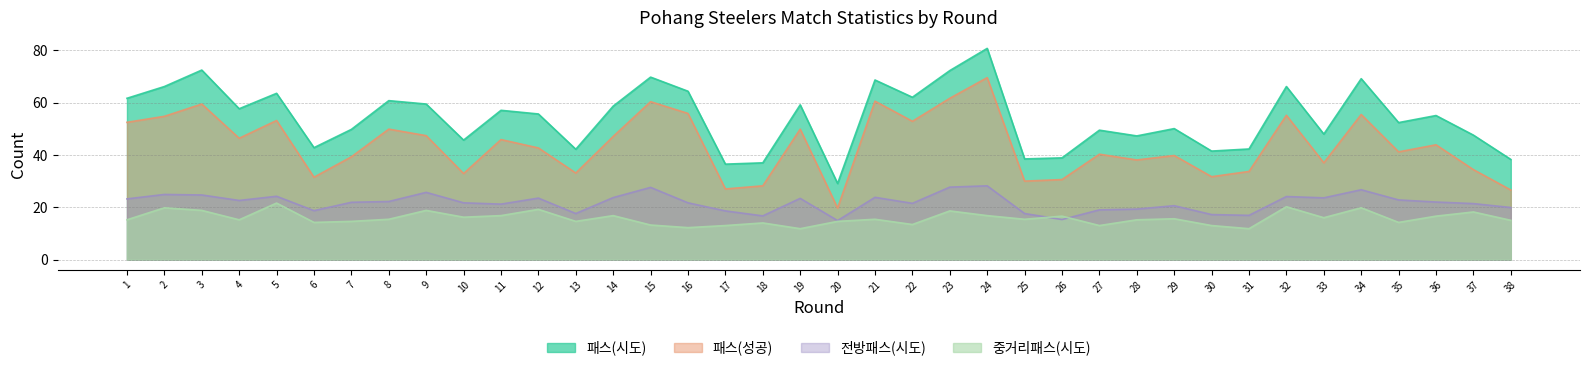

Is it true that 패스(시도) equals 69.2 at 34?

True